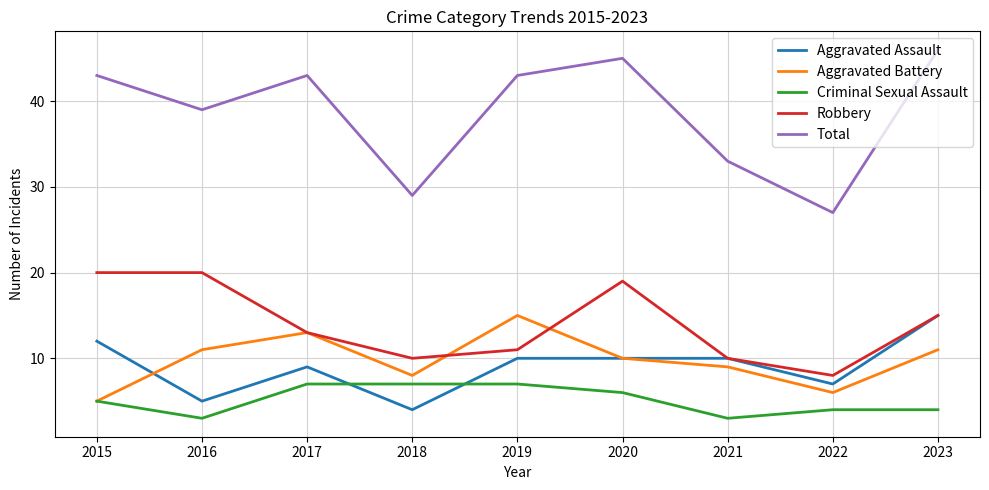

True or false: Total and Robbery intersect in this chart.

False